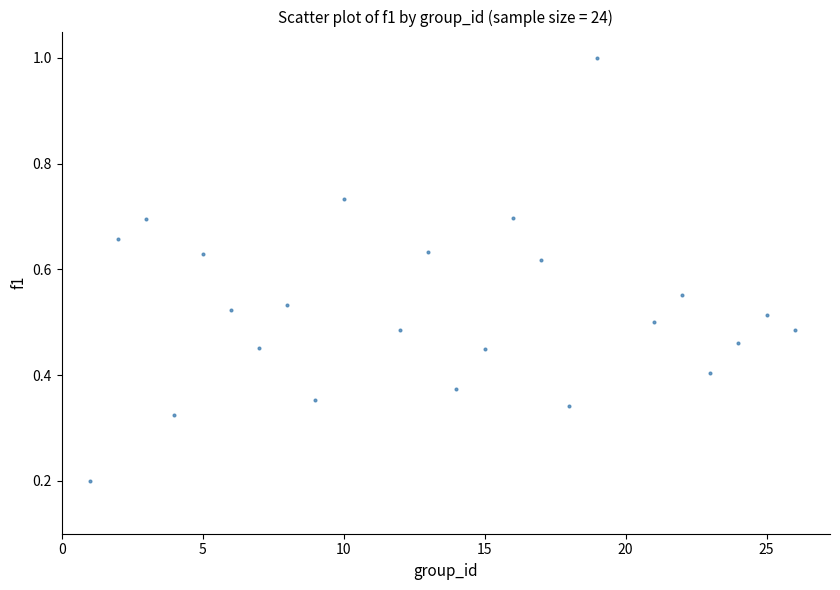

What is the range of Y values (max minus min)?

0.8